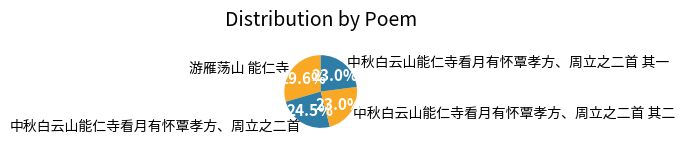

Does 游雁荡山 能仁寺 represent more than half of the total?

No